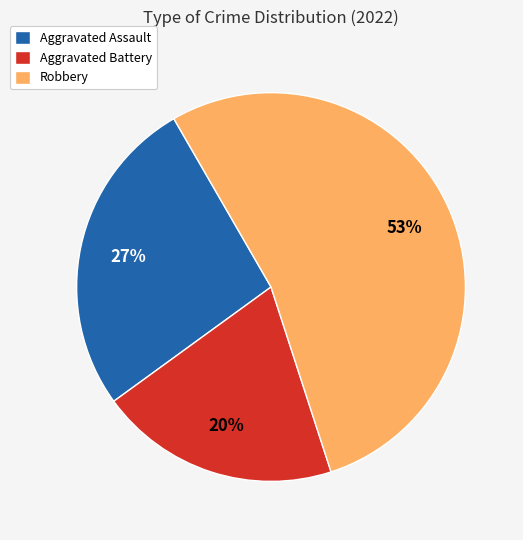

How many segments does this pie chart have?

3